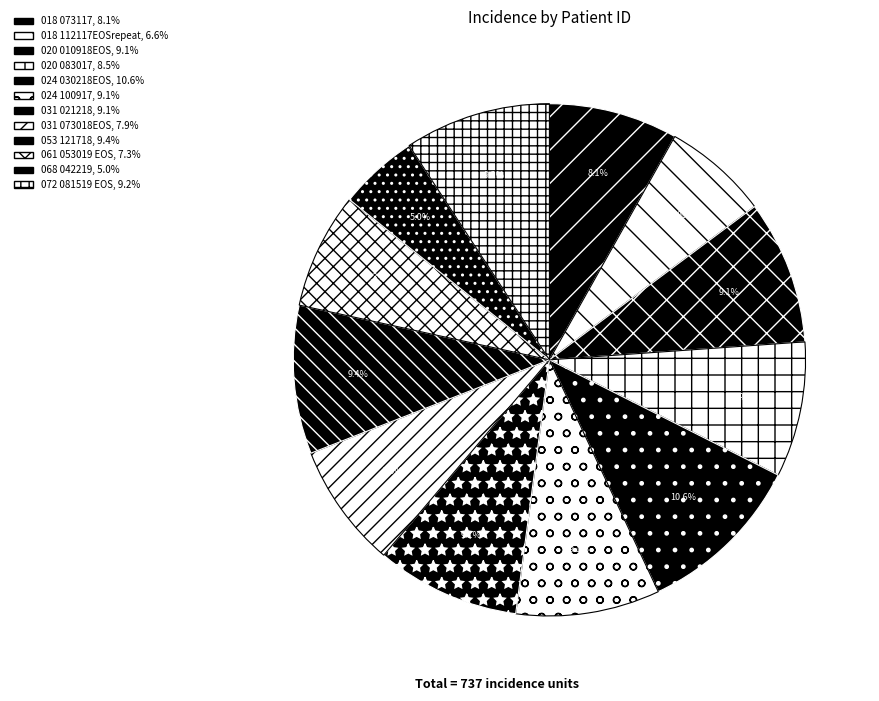

What is the smallest slice in the pie chart?

NVX_CKD_068_042219